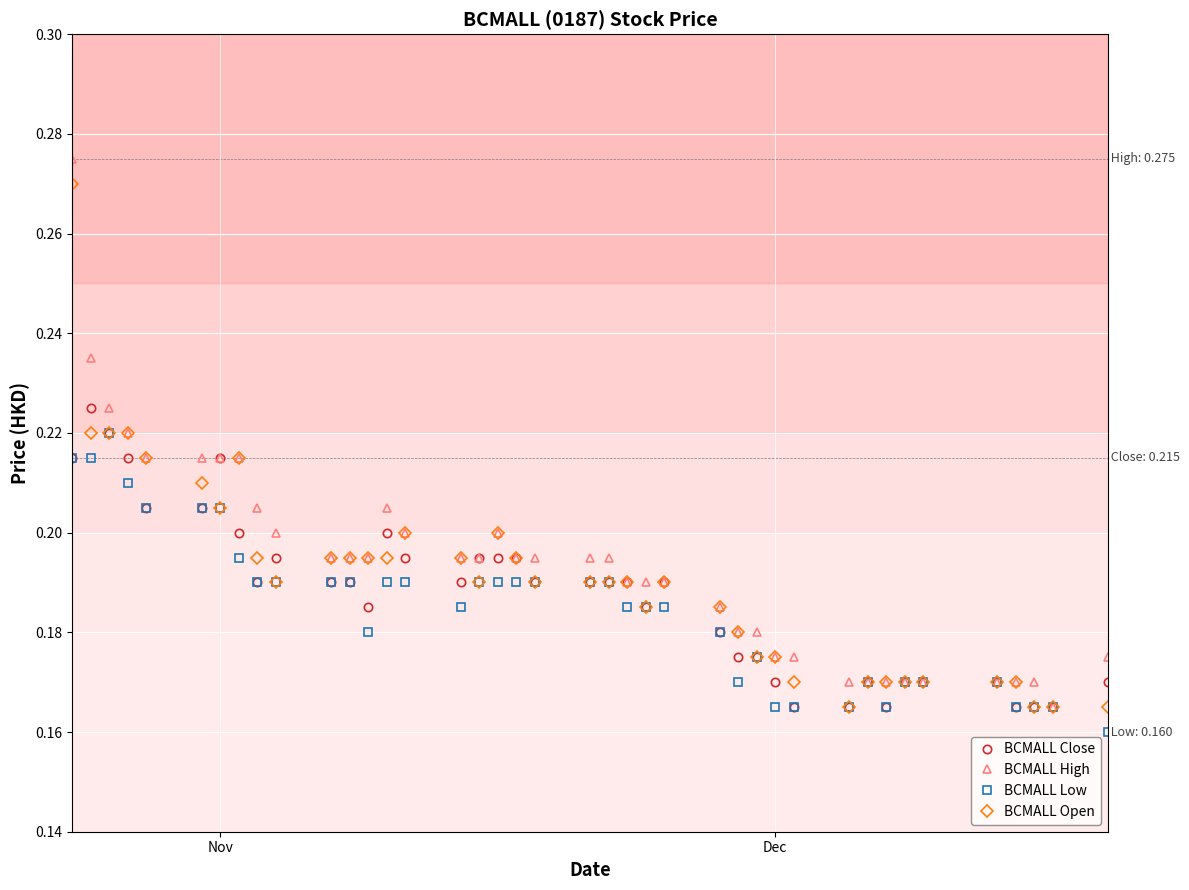

At how many categories does at least one series exceed 0?

40